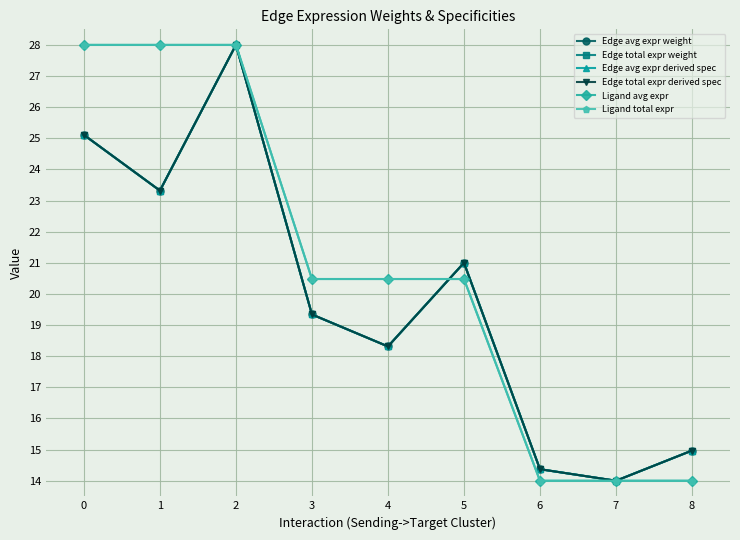

At which label is Ligand total expr closest to 21?

3